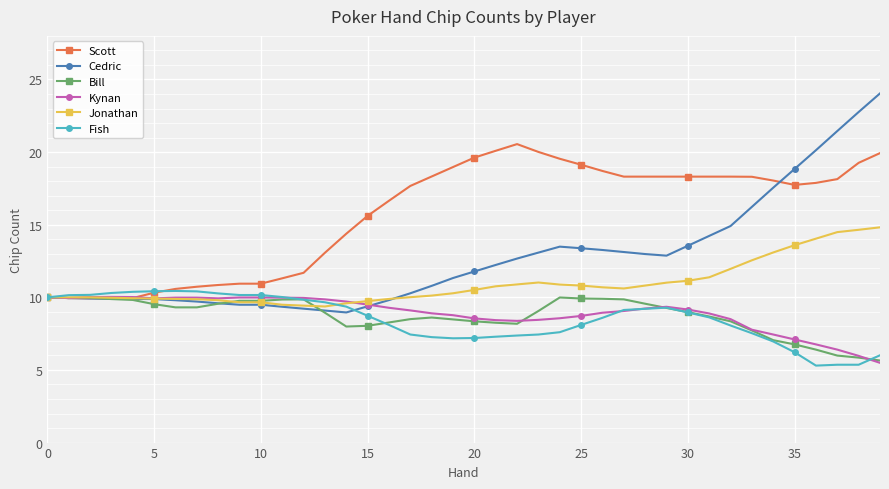

Which series has the largest range (max minus min)?

Cedric